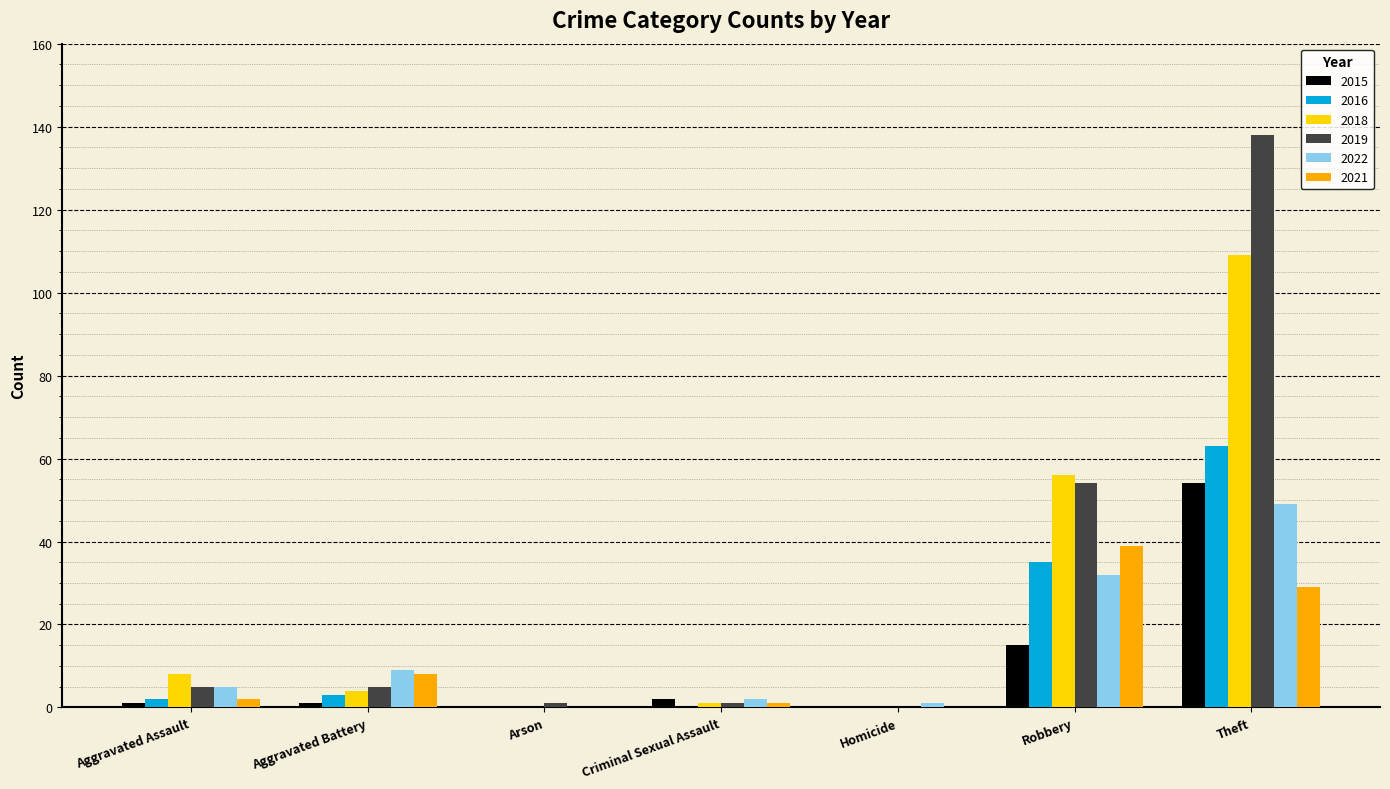

Reading left to right, extract all data points from this chart.

2015: 1	1	0	2	0	15	54
2016: 2	3	0	0	0	35	63
2018: 8	4	0	1	0	56	109
2019: 5	5	1	1	0	54	138
2022: 5	9	0	2	1	32	49
2021: 2	8	0	1	0	39	29